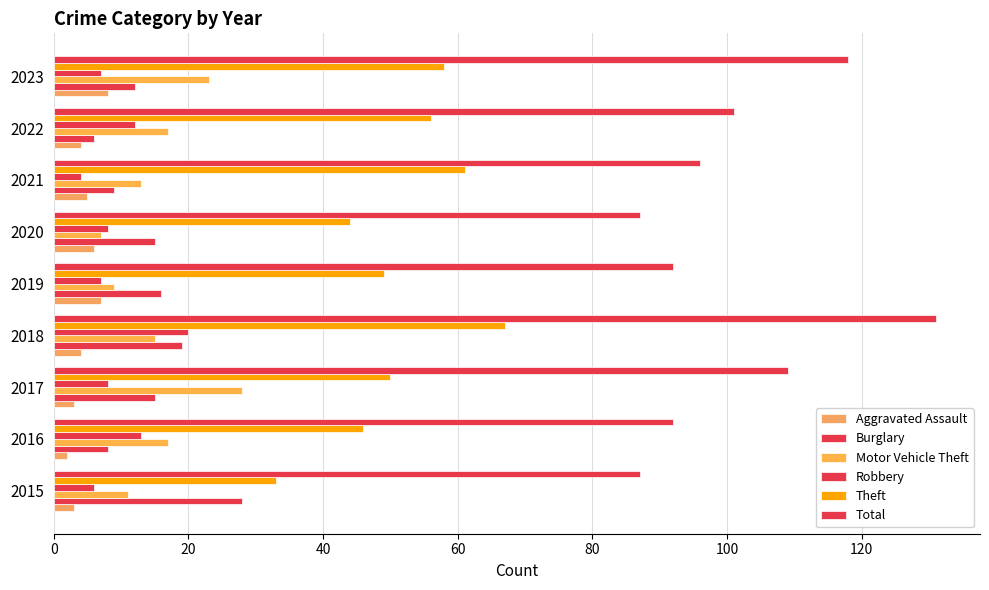

Which series has the largest range (max minus min)?

Total